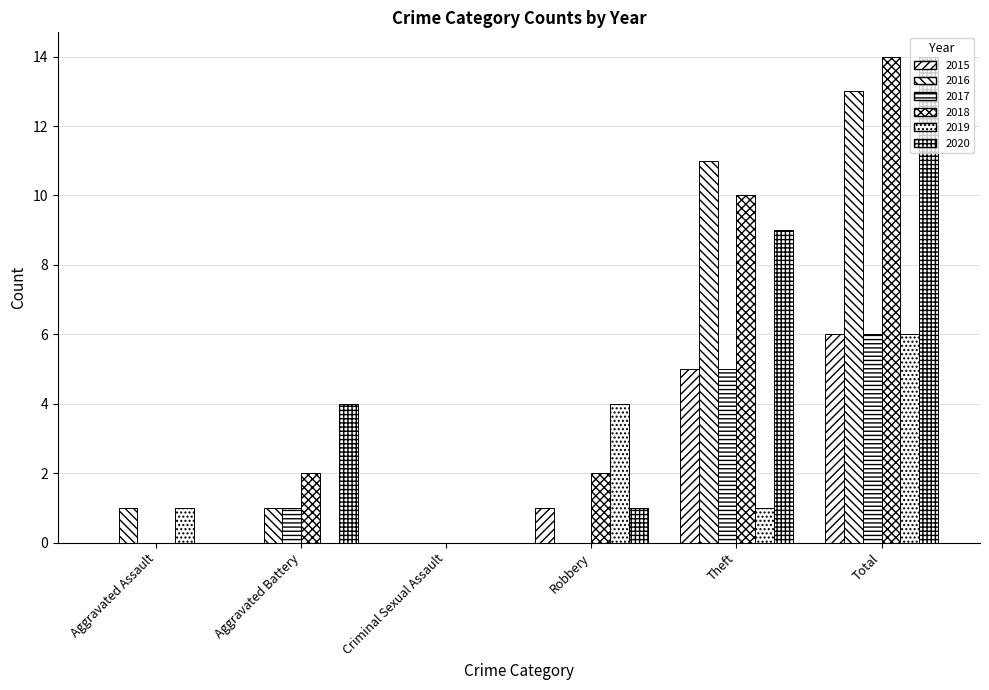

At which category does the chart reach its peak across all series?

Total